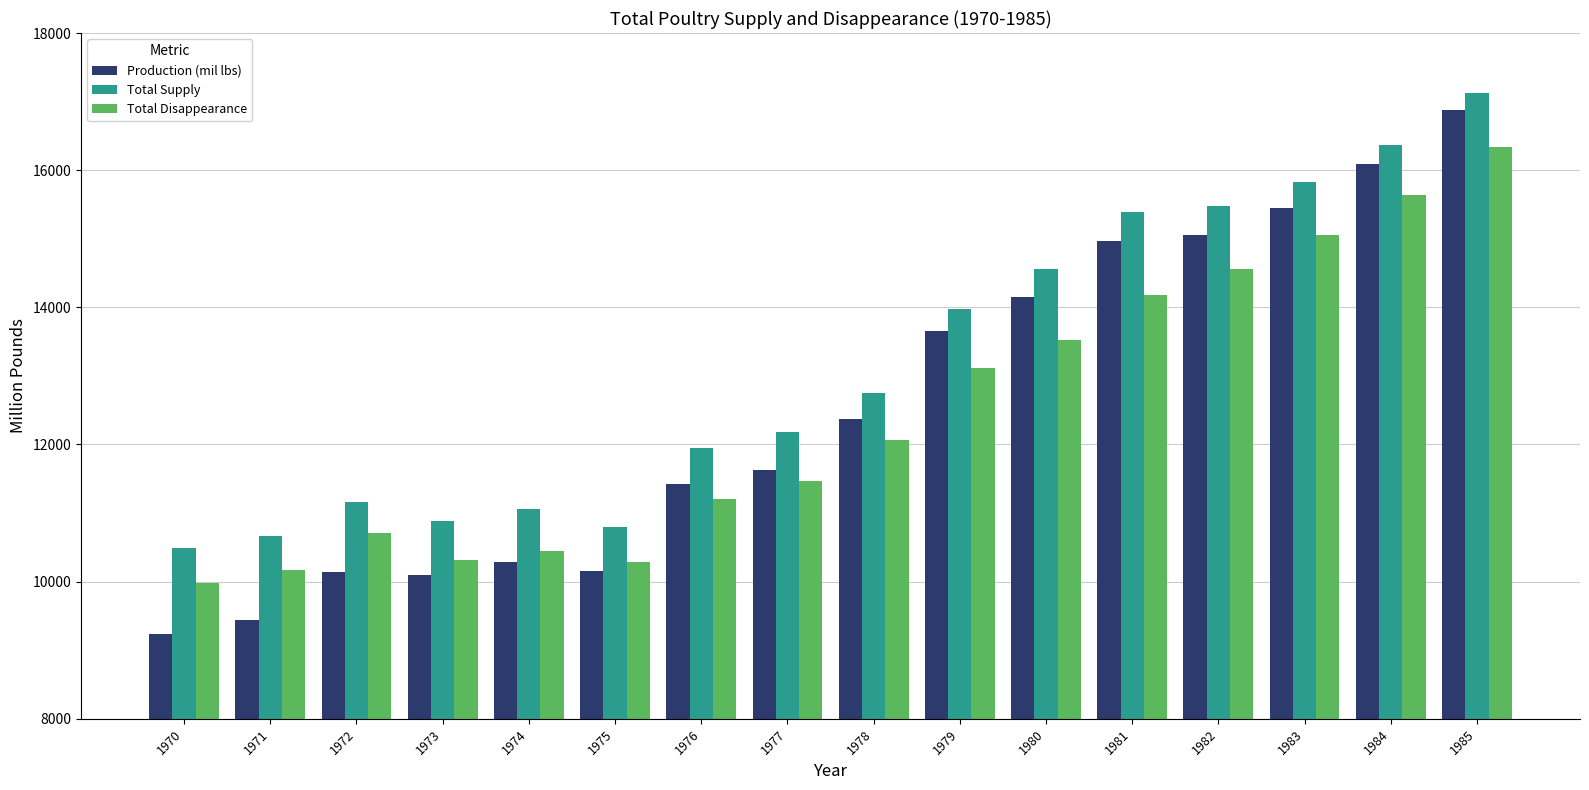

At which label does Total Disappearance reach its peak?

1985